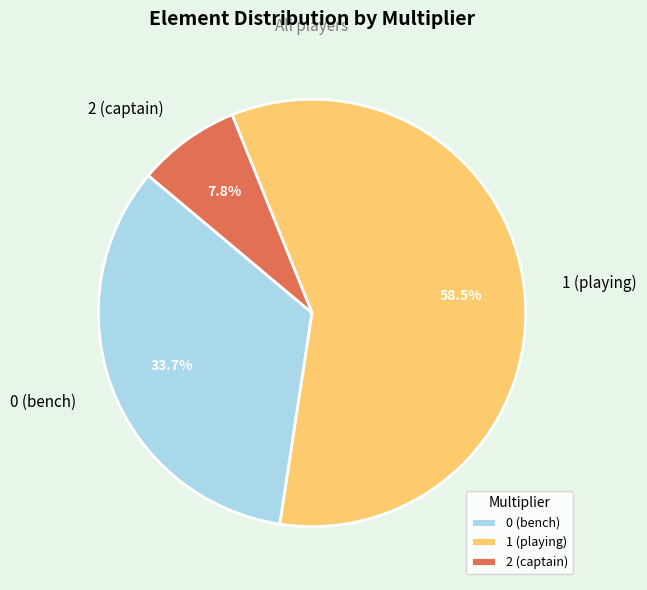

How many slices are in this pie chart?

3